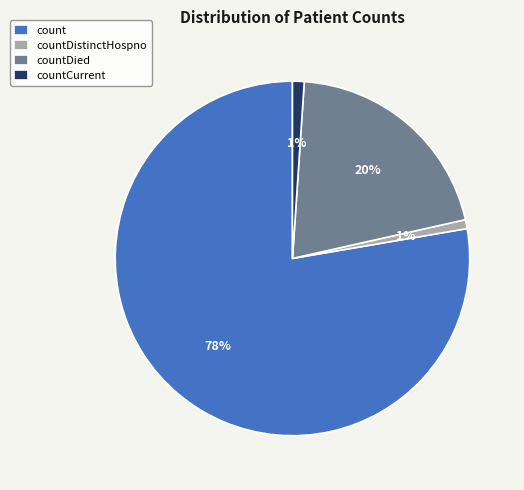

Is the sum of countCurrent and countDistinctHospno greater than half?

No